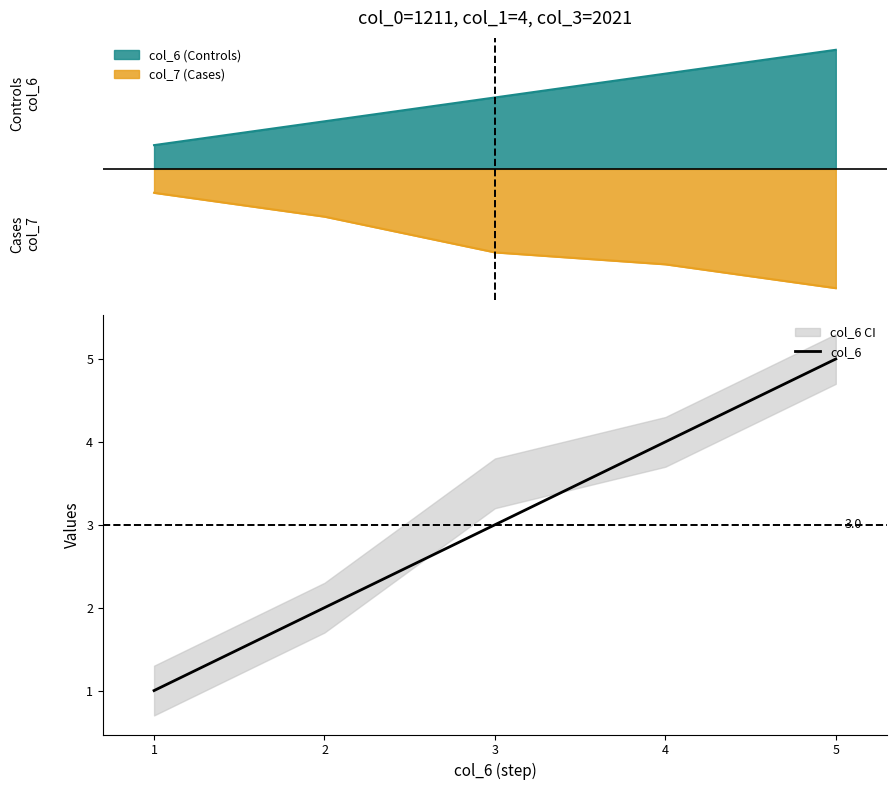

The value at 2 is 1. True or false?

False